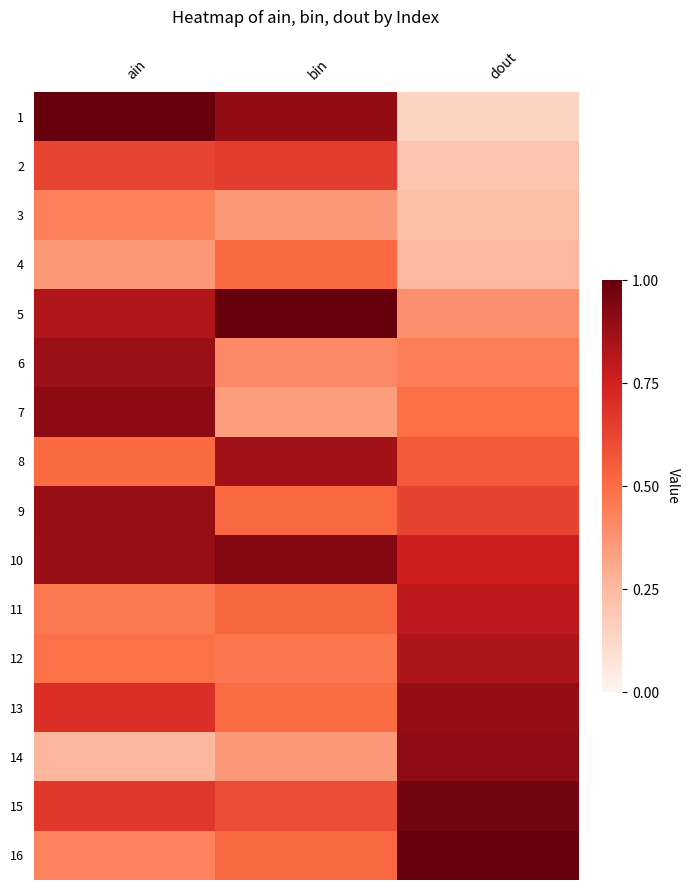

At bin, list the series in order from smallest to largest.

7, 14, 3, 6, 12, 13, 4, 16, 9, 11, 15, 2, 8, 1, 10, 5